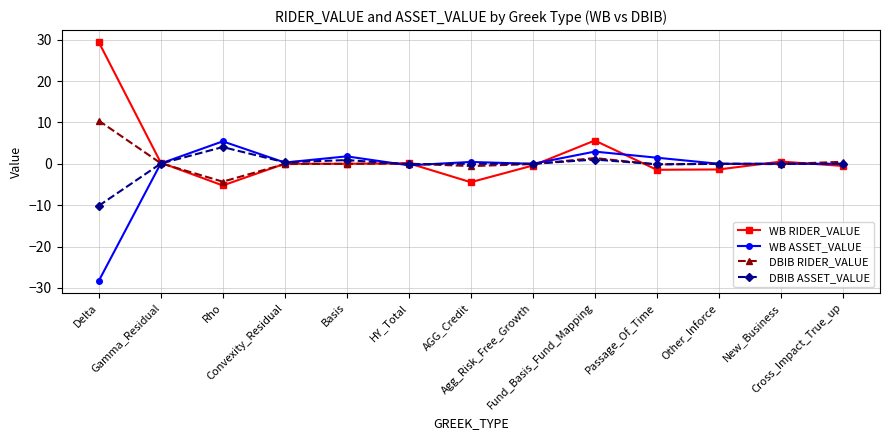

In DBIB RIDER_VALUE, how many points are higher than both neighbors (excluding endpoints)?

3